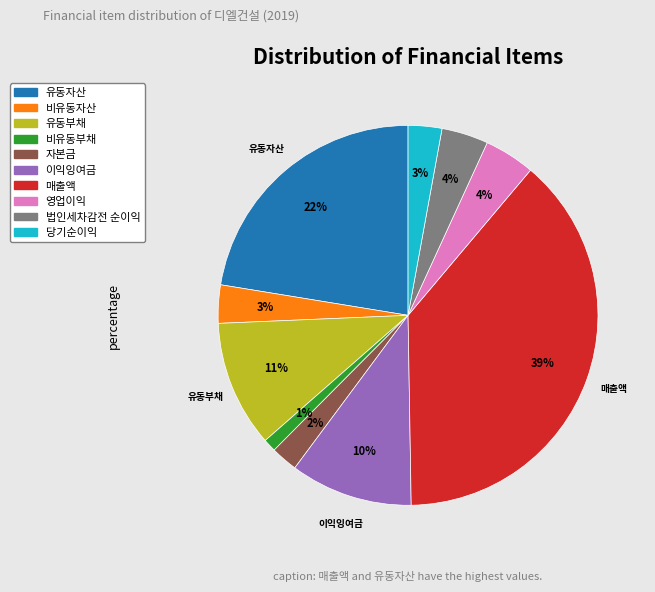

The 유동부채 slice represents 11% of the pie. True or false?

True